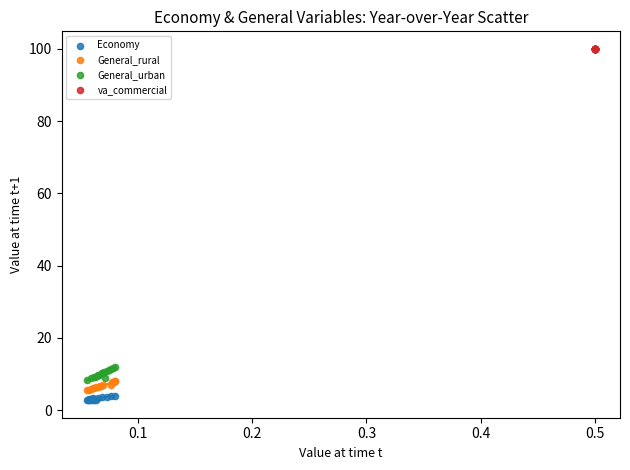

What are all the series names shown in the legend?

Economy, General_rural, General_urban, va_commercial